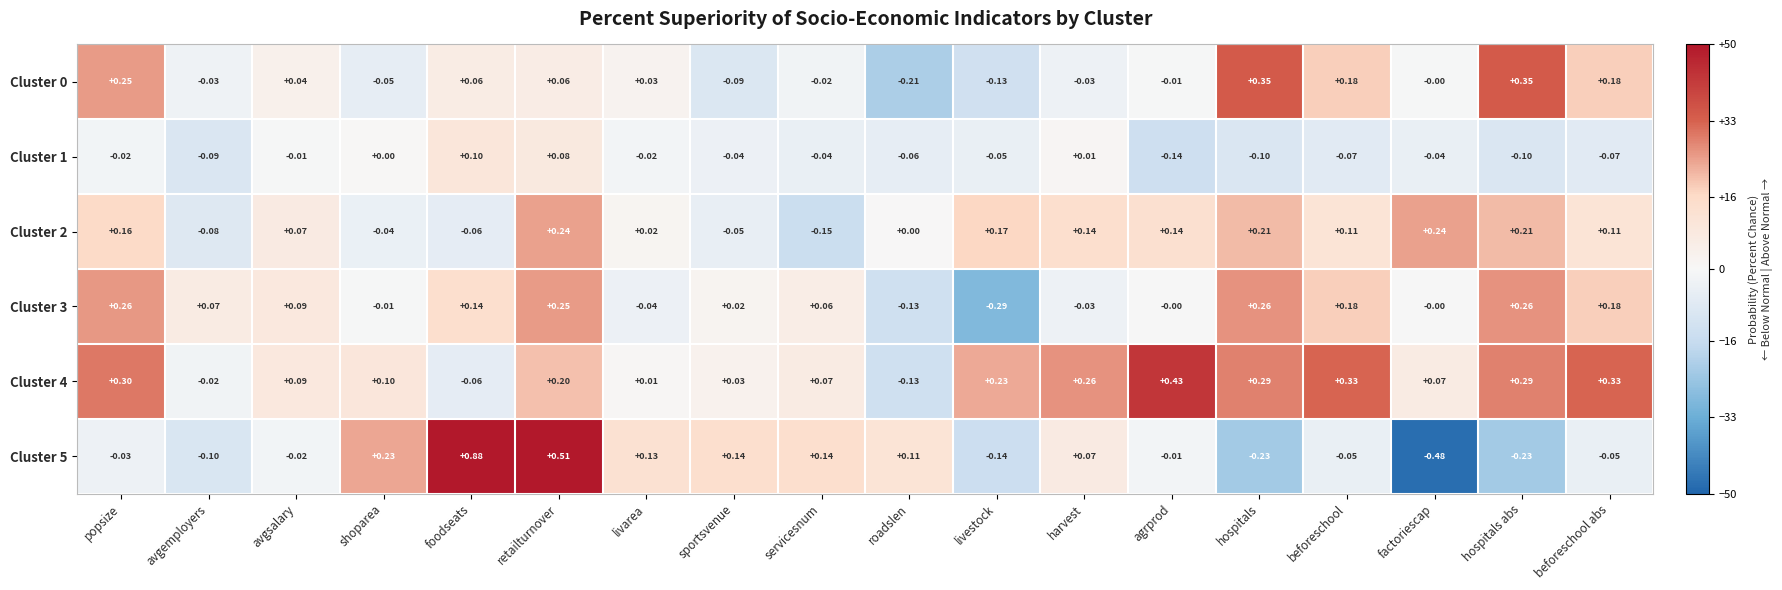

Which label corresponds to the smallest value in the chart?

factoriescap